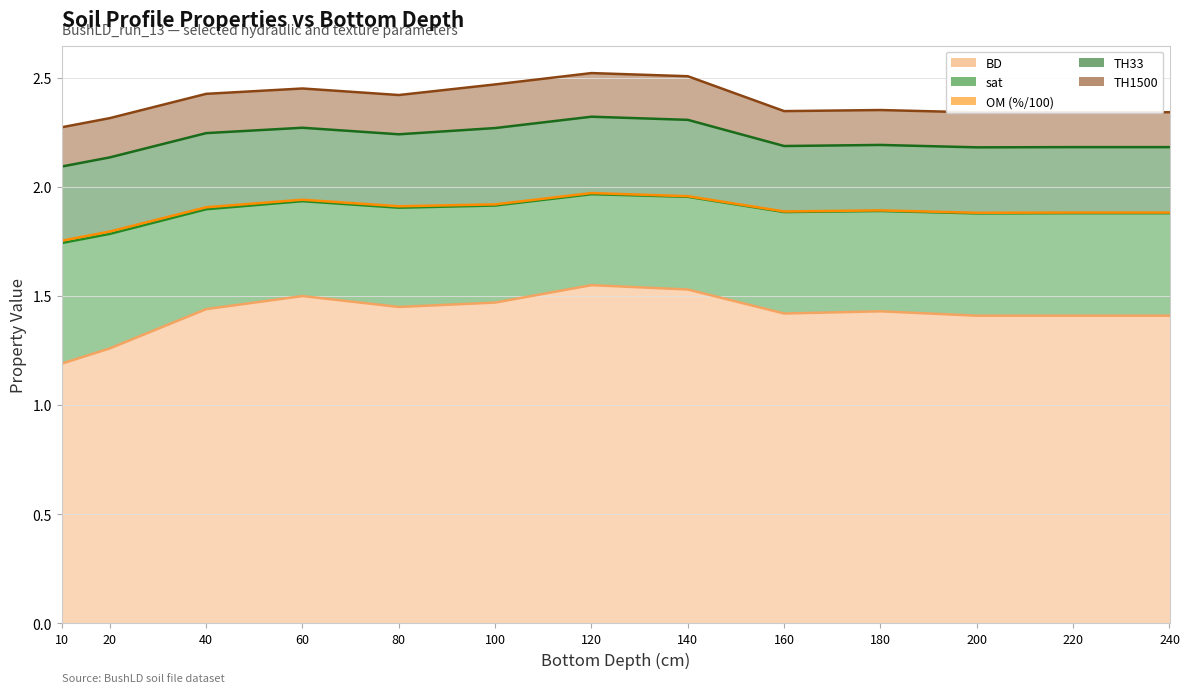

Rank the series at 140 from highest to lowest value.

BD, sat, TH33, TH1500, OM (%/100)